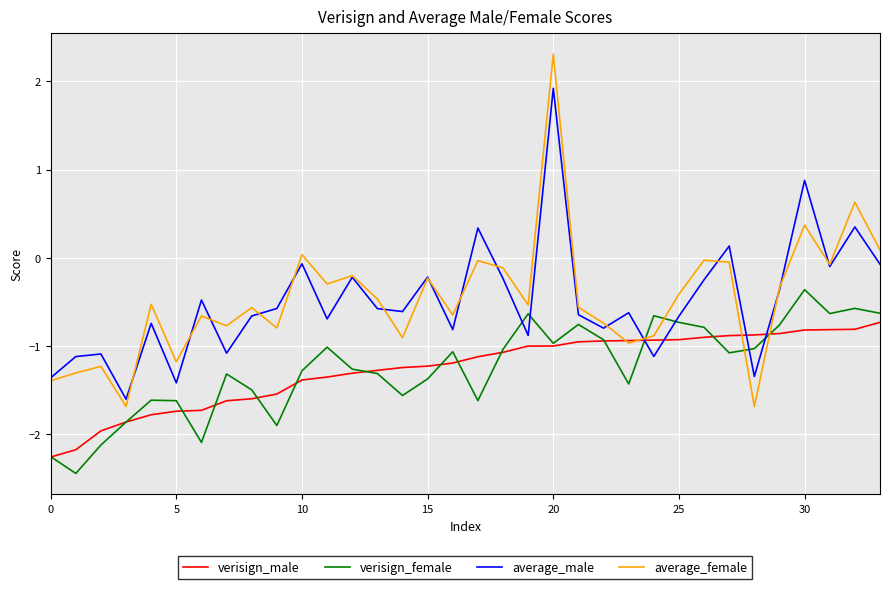

Rank the series by their maximum value, from lowest to highest.

verisign_male, verisign_female, average_male, average_female